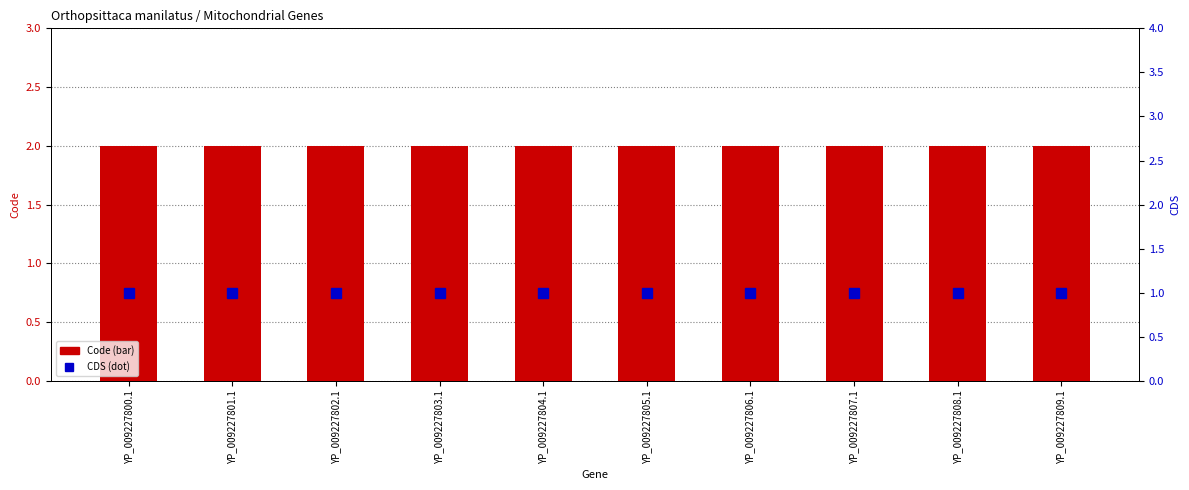

Reading left to right, extract all data points from this chart.

Code: YP_009227800.1=2	YP_009227801.1=2	YP_009227802.1=2	YP_009227803.1=2	YP_009227804.1=2	YP_009227805.1=2	YP_009227806.1=2	YP_009227807.1=2	YP_009227808.1=2	YP_009227809.1=2
CDS: YP_009227800.1=1	YP_009227801.1=1	YP_009227802.1=1	YP_009227803.1=1	YP_009227804.1=1	YP_009227805.1=1	YP_009227806.1=1	YP_009227807.1=1	YP_009227808.1=1	YP_009227809.1=1